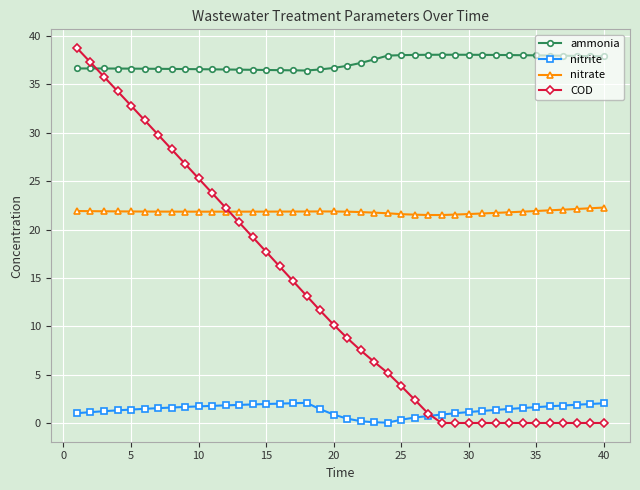

List the series in order of their overall mean, lowest first.

nitrite, COD, nitrate, ammonia